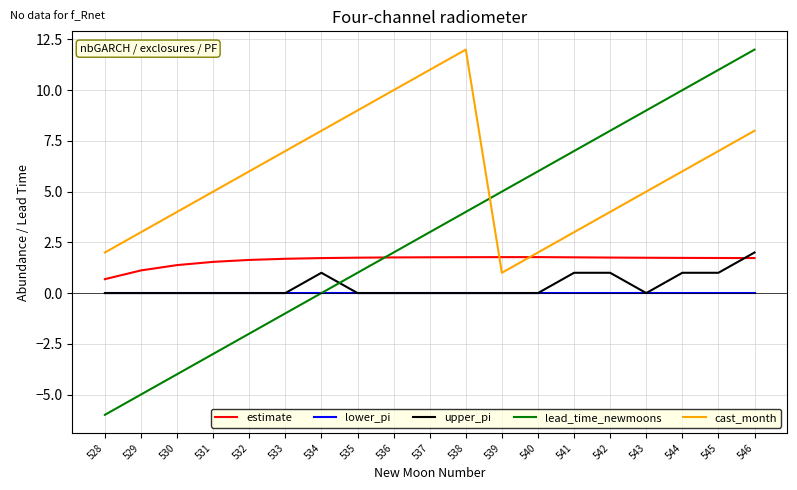

How many lines are shown in the chart?

5